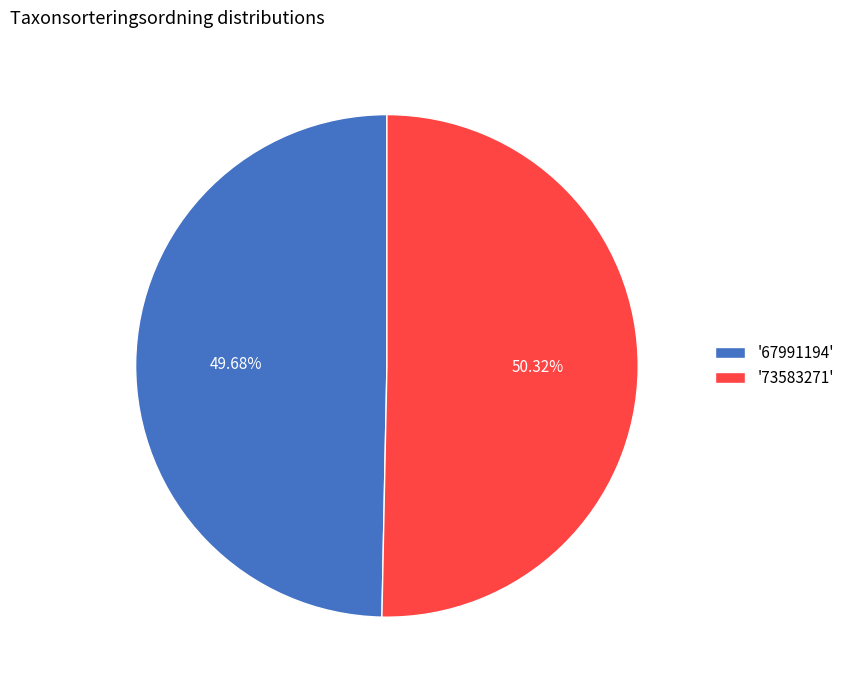

Is there a majority slice in this chart?

Yes